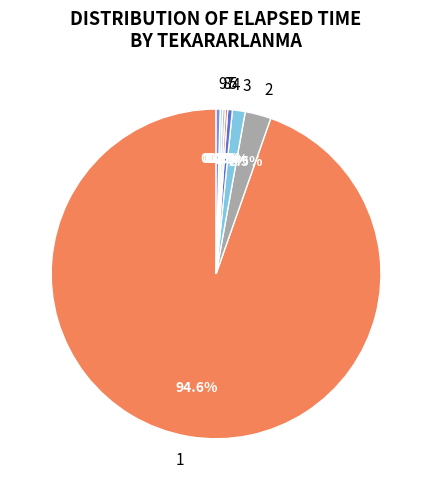

Is 4 the majority of the pie?

No